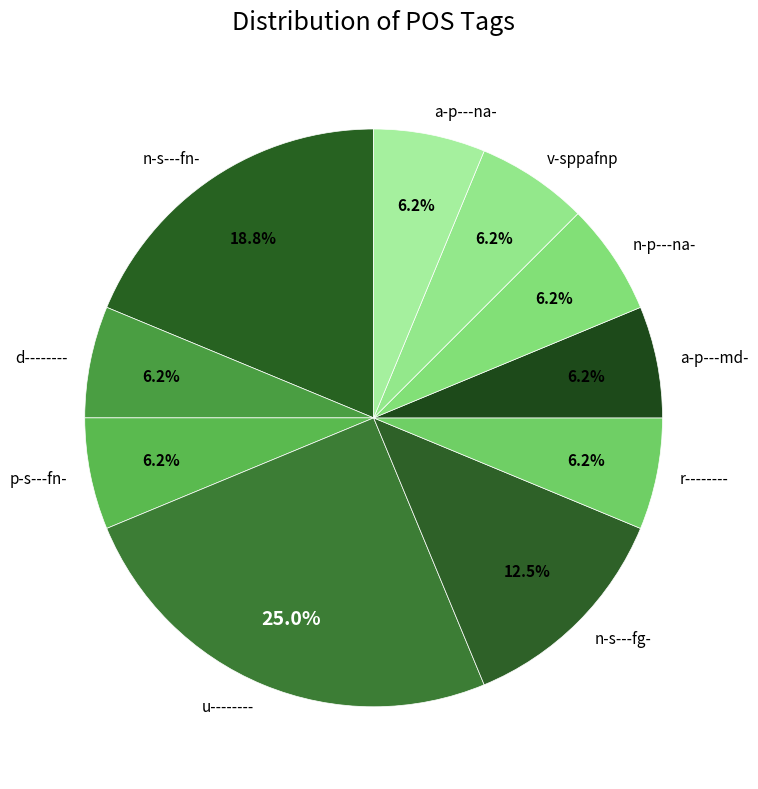

Which slice is the largest?

u--------